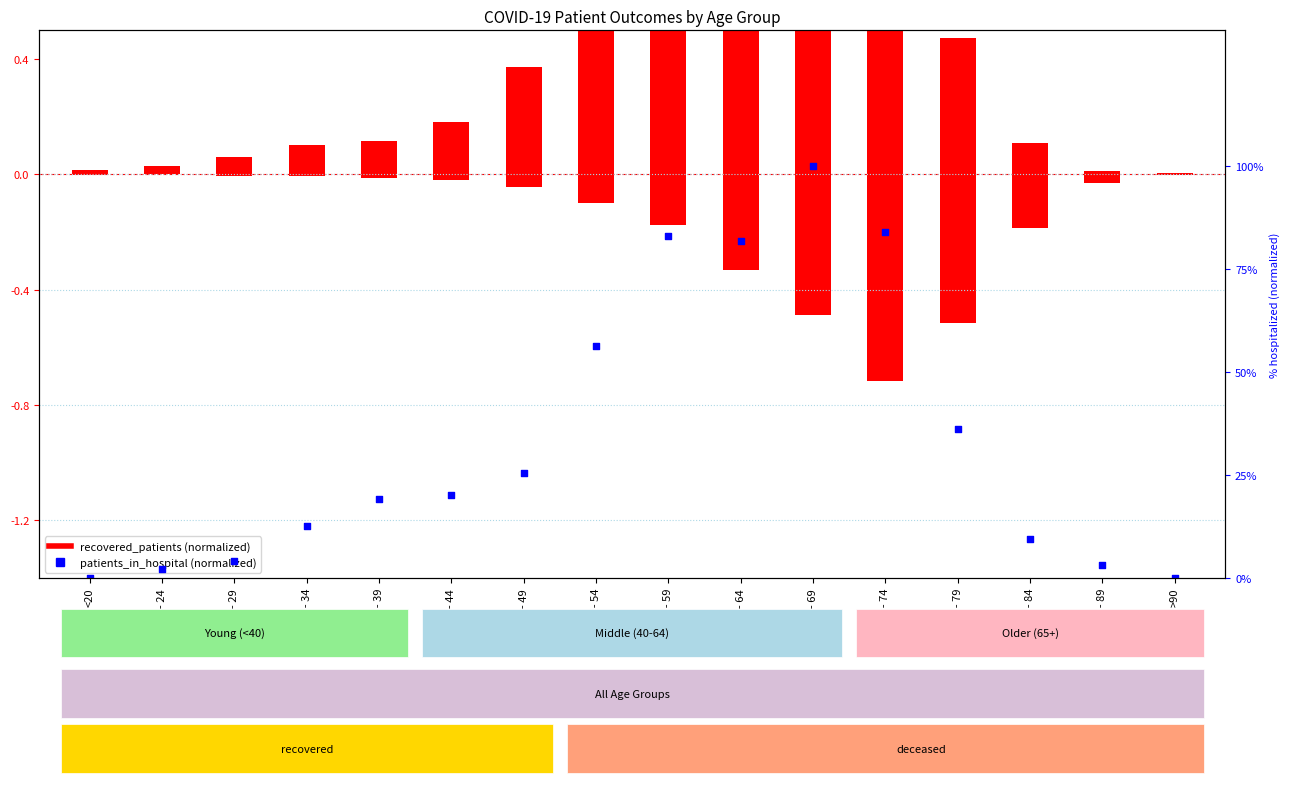

What are all the series names shown in the legend?

recovered_patients, patients_in_hospital